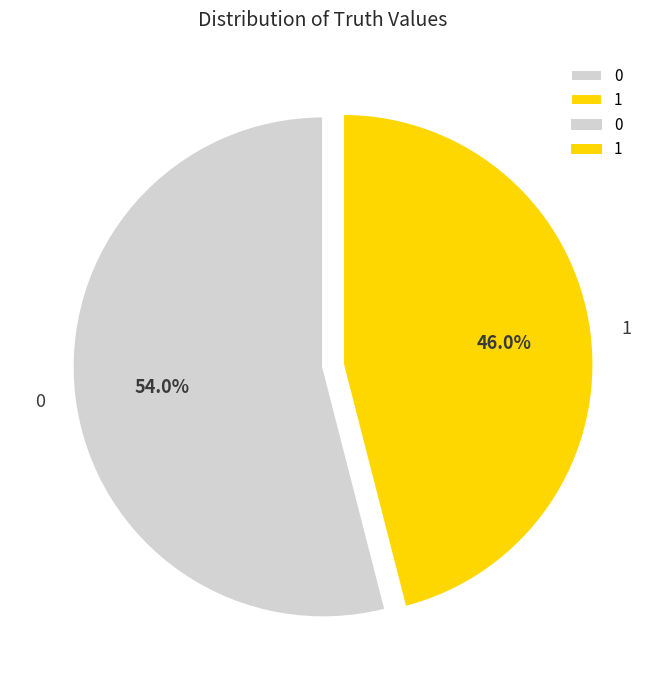

Combined, do 0 and 1 account for over 50%?

Yes